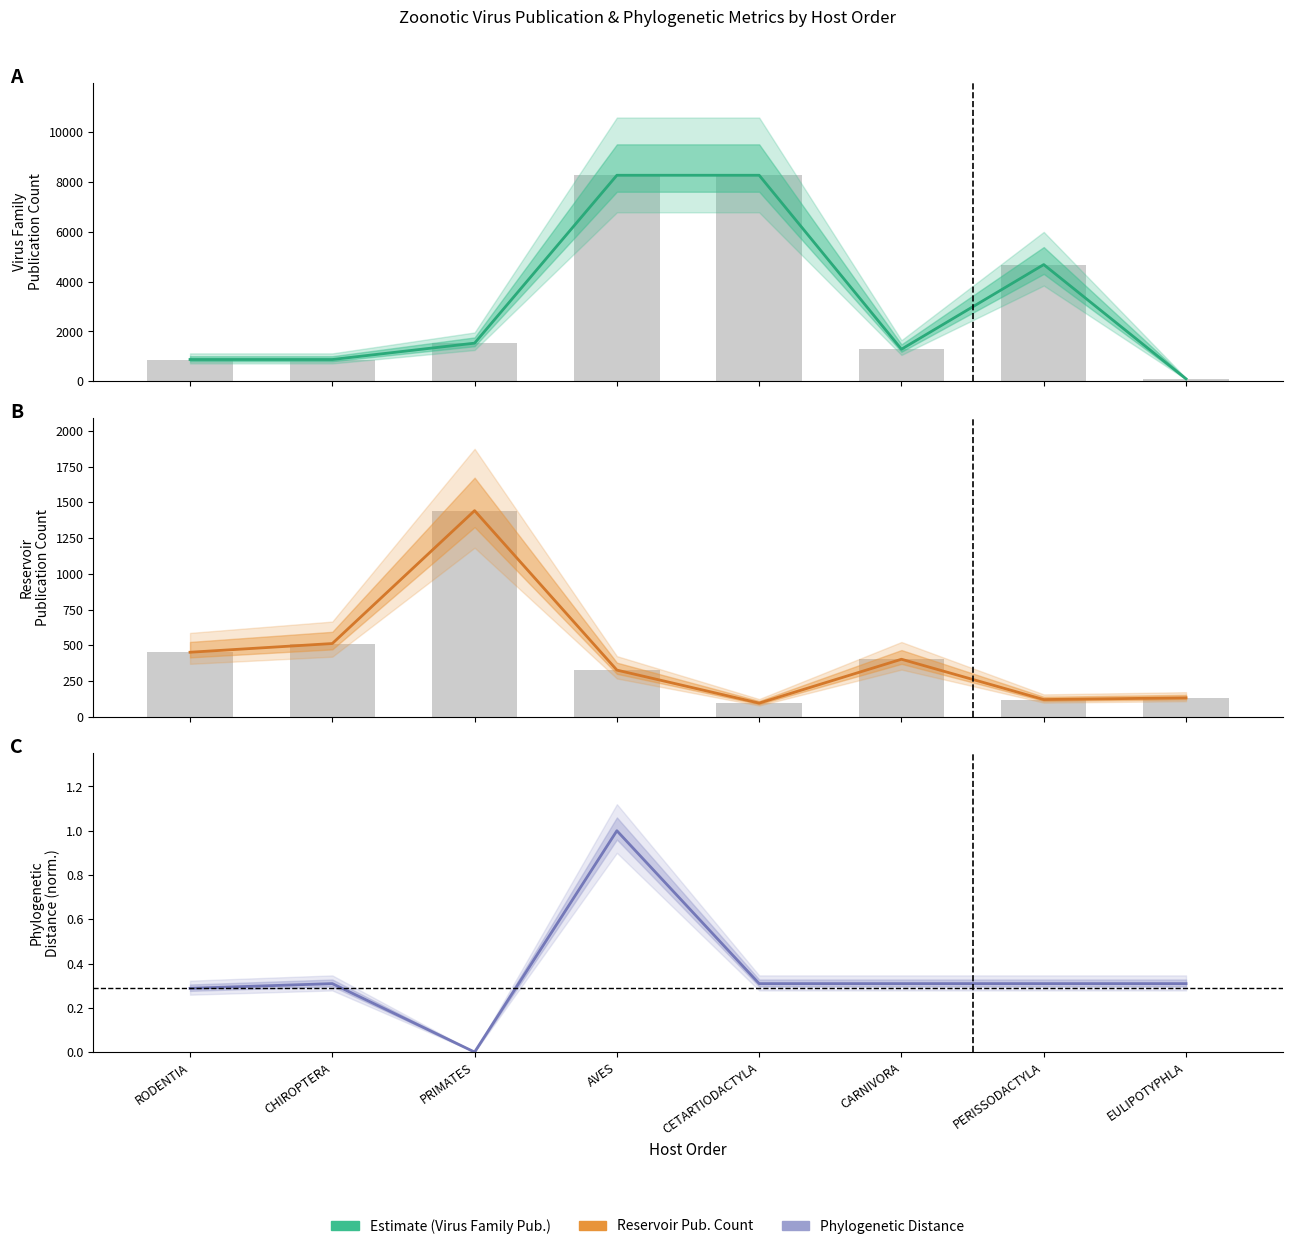

Which label corresponds to the largest value in the chart?

AVES